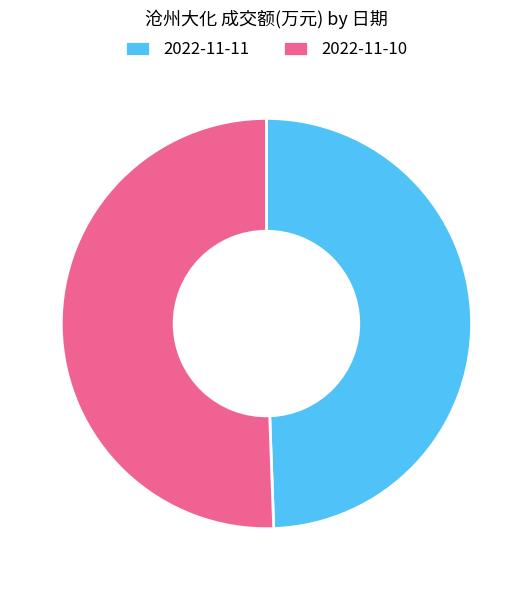

Does 2022-11-10 represent more than half of the total?

Yes